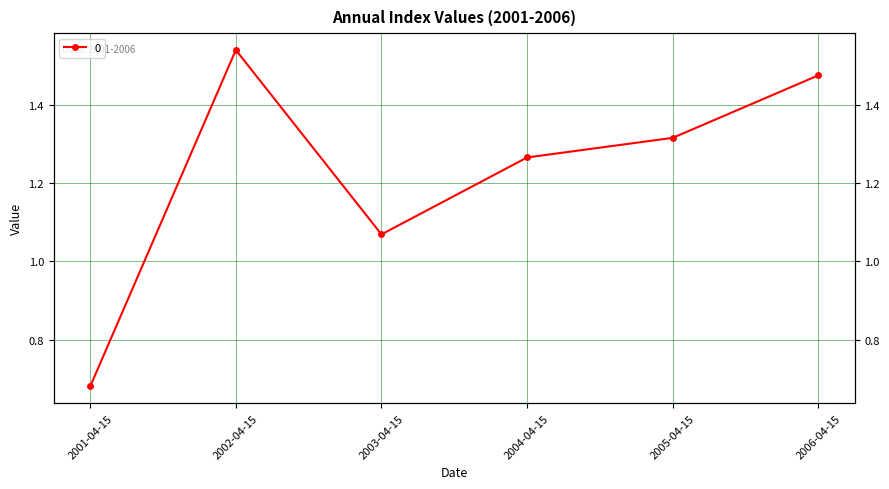

What is the minimum value shown in the chart?

0.7